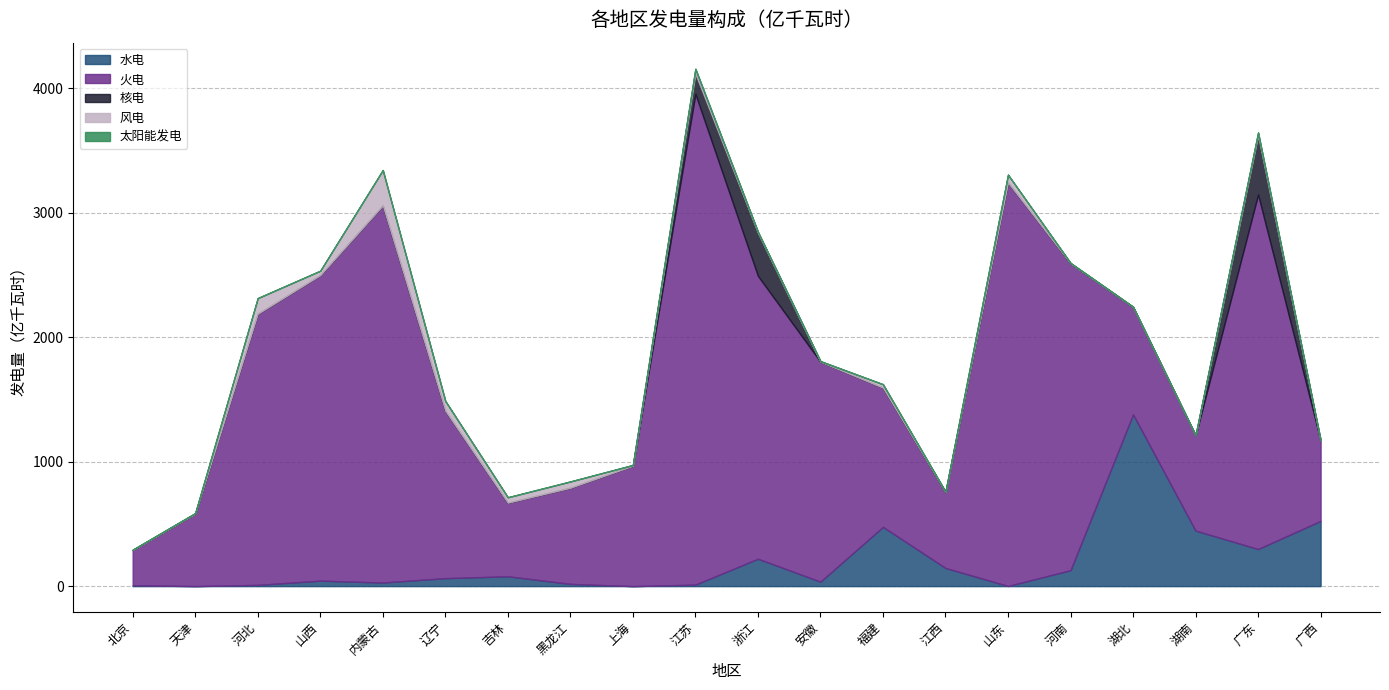

What is the maximum value for 风电?

284.0